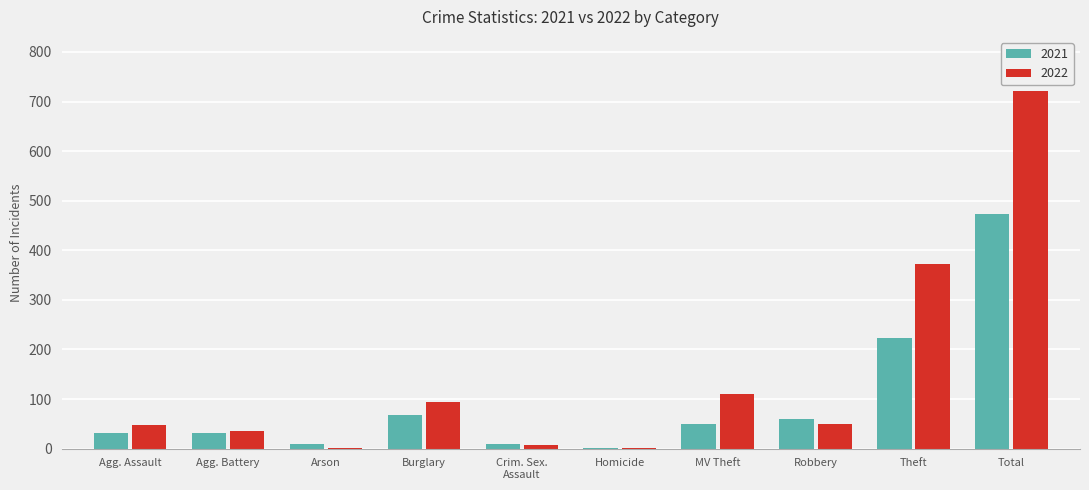

Is the value of 2021 at Total greater than the value of 2022 at Homicide?

Yes